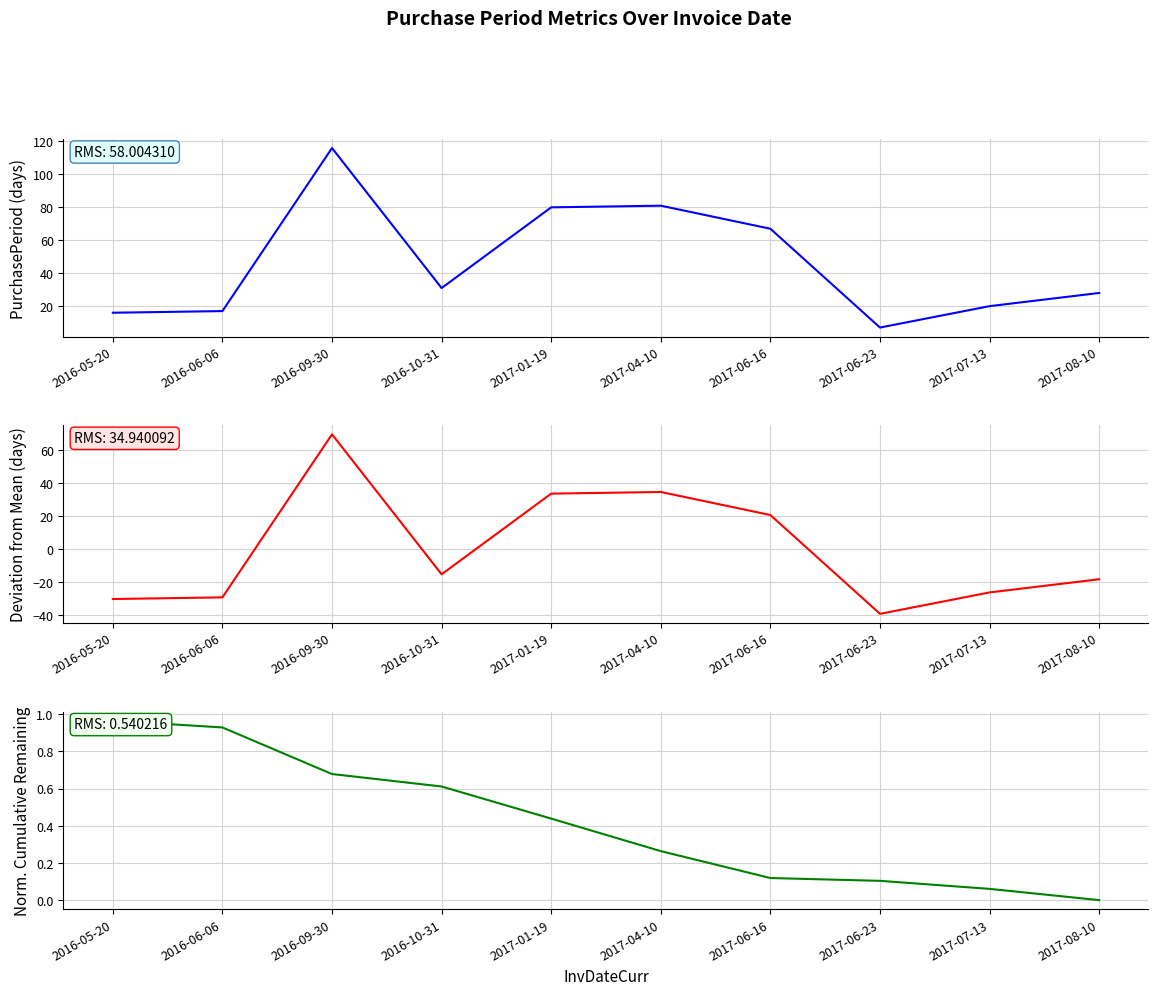

What is the total value across all series at 2017-04-10?

116.0